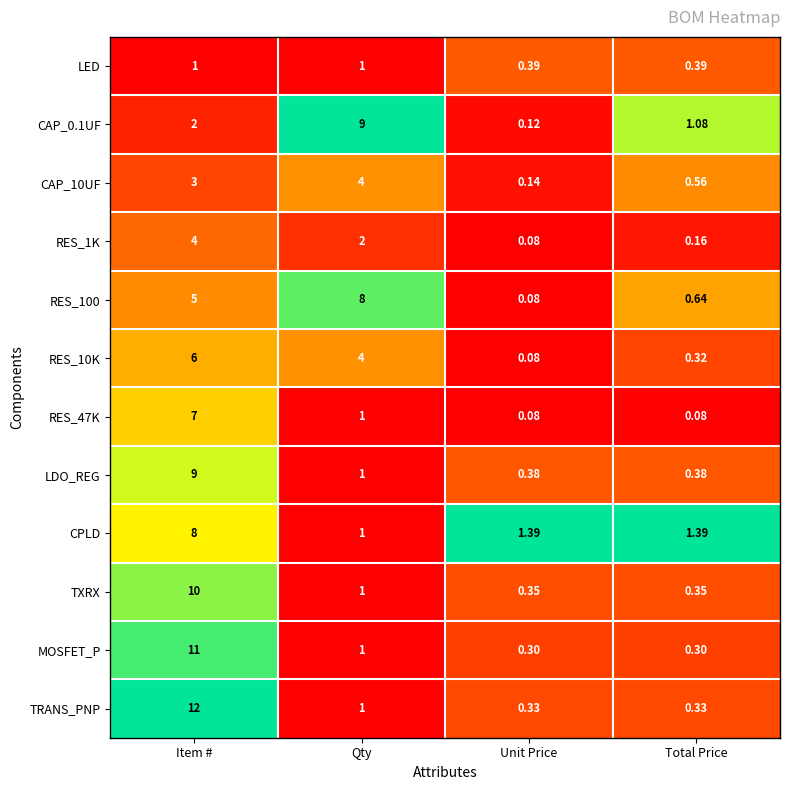

Which series has the largest range (max minus min)?

TRANS_PNP